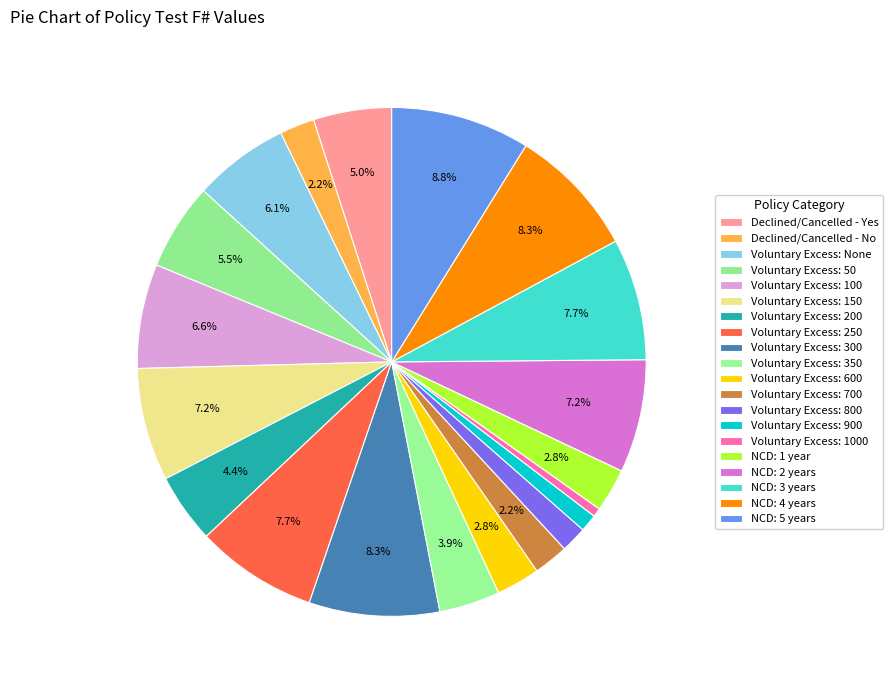

How many segments does this pie chart have?

20